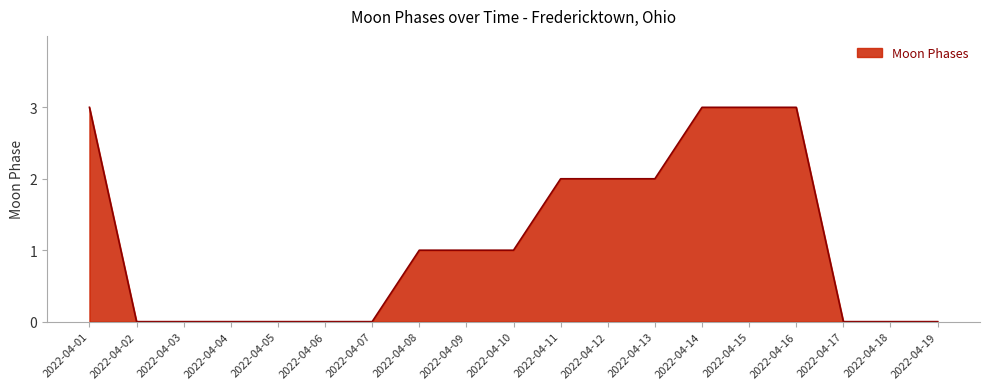

What is the greatest value displayed?

3